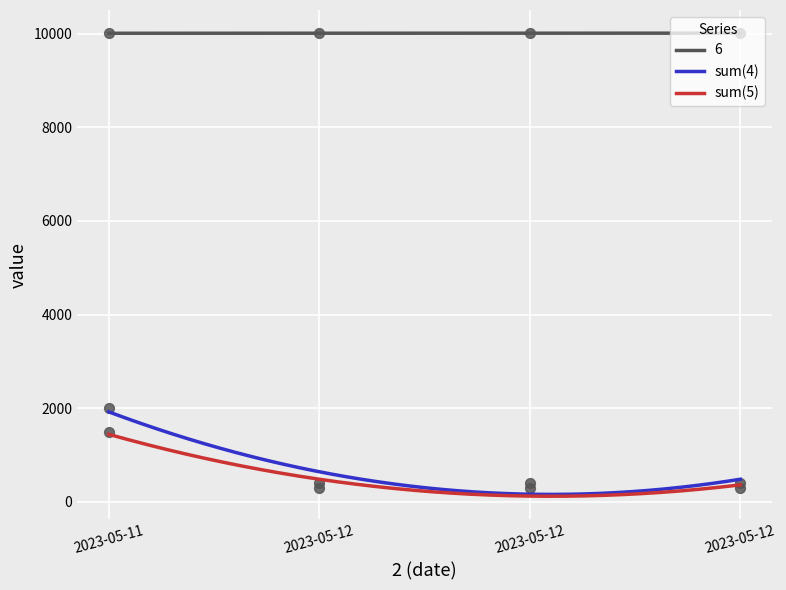

Is the value of sum(5) at 2023-05-12 greater than the value of sum(4) at 2023-05-12?

No